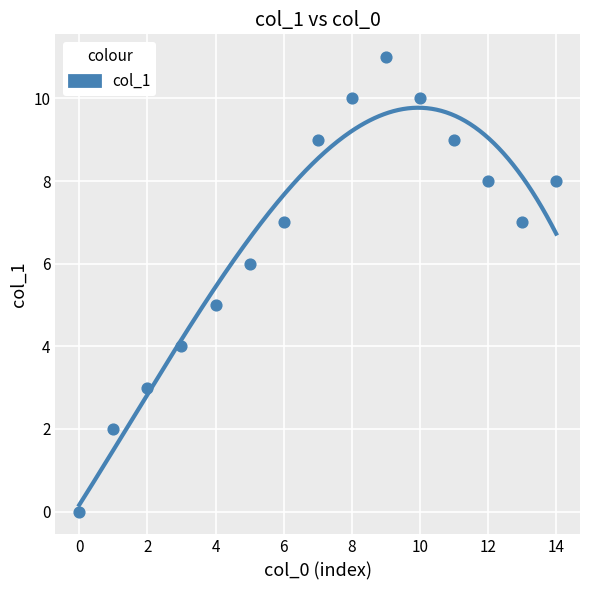

What is the range of Y values (max minus min)?

11